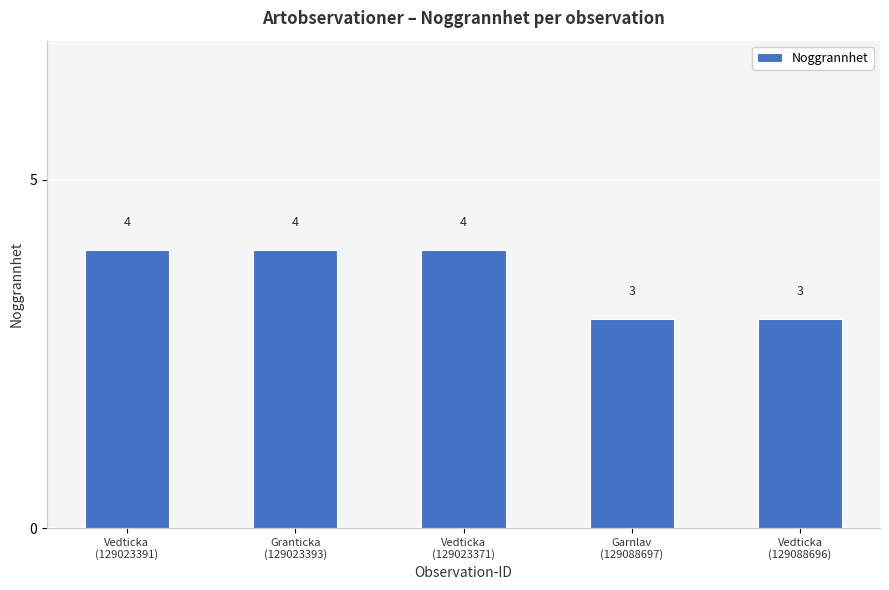

What is the greatest value displayed?

4